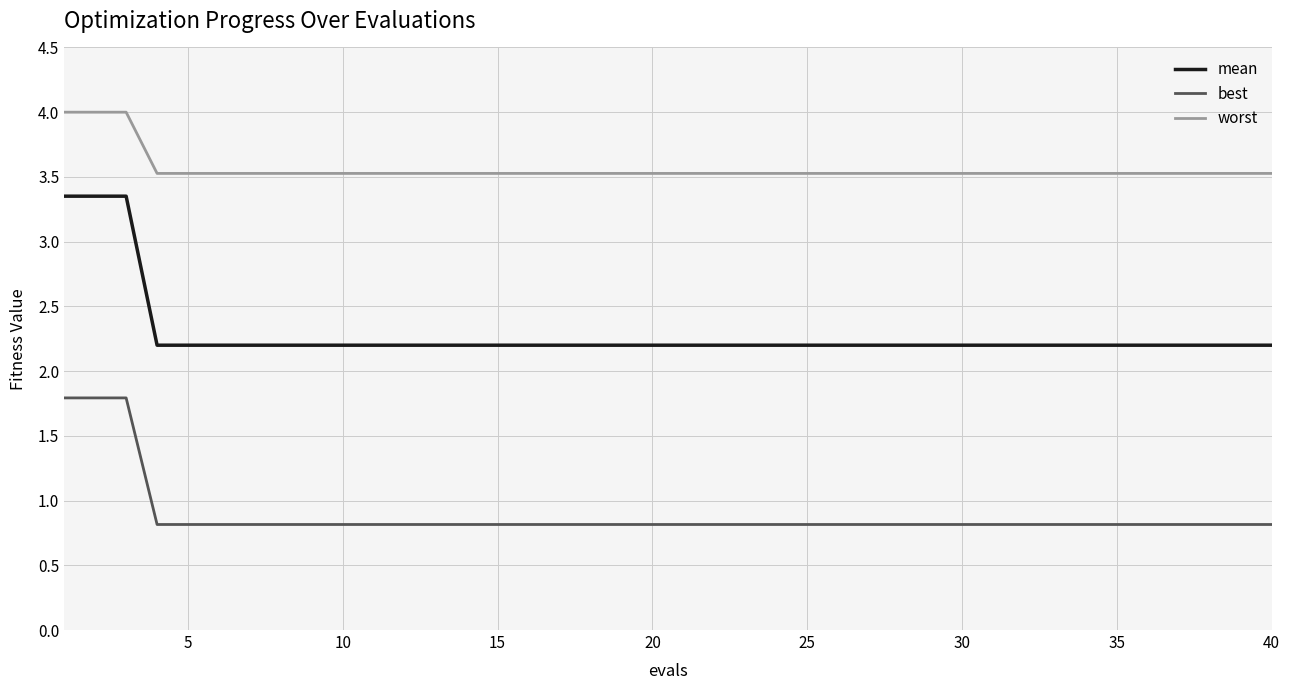

Which series has the largest total across all categories?

worst